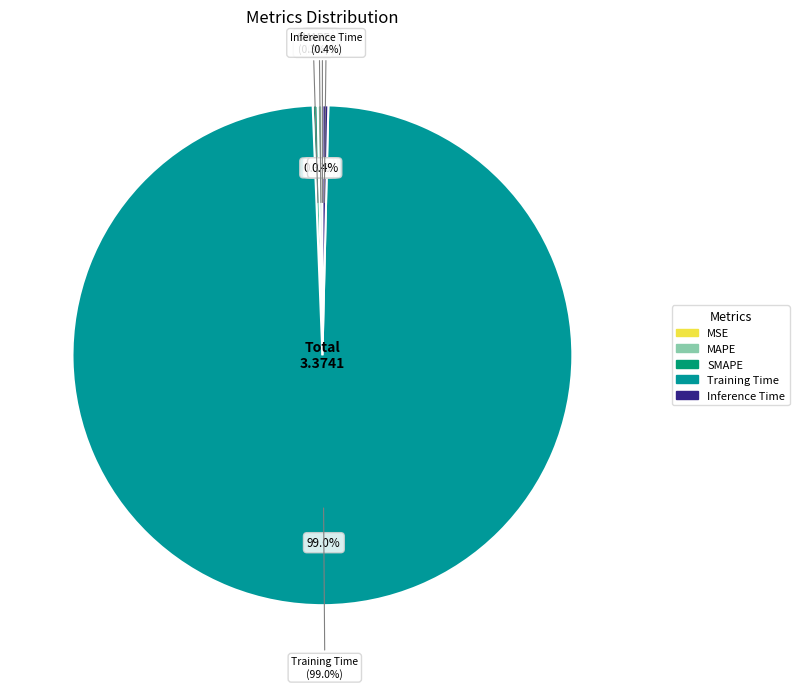

How many slices are in this pie chart?

5